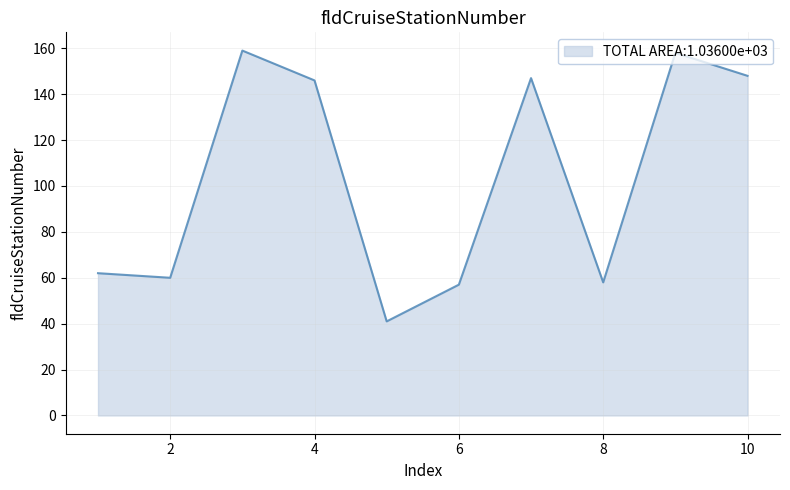

What is the smallest value displayed?

41